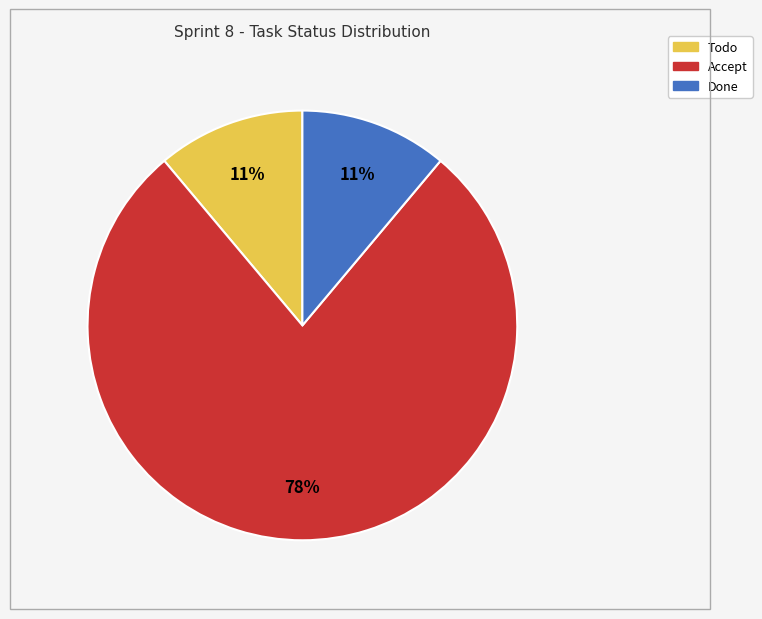

To the nearest percent, what is the difference between the largest and smallest slice percentages?

67%